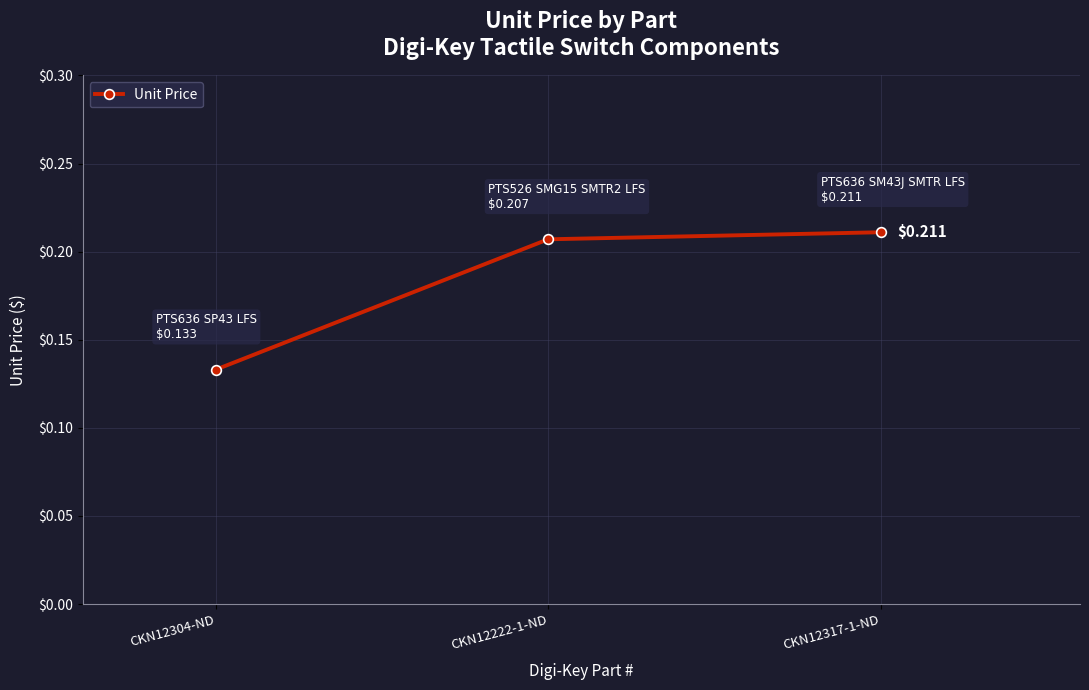

Count the values in the range 0 to 1.

3